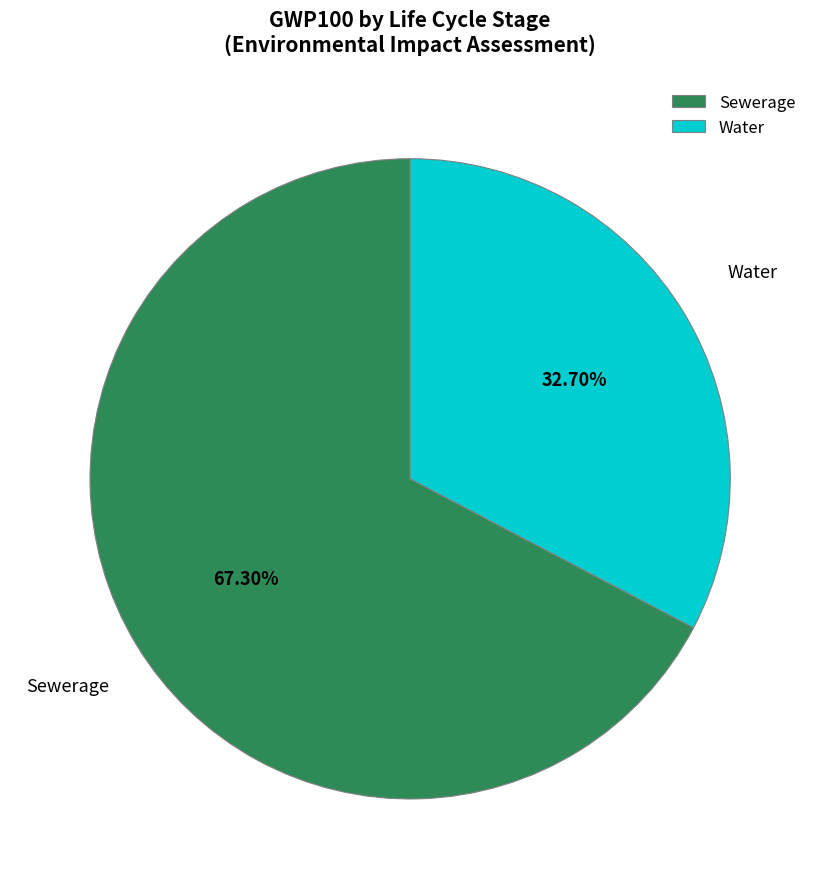

Count the number of slices in the pie.

2